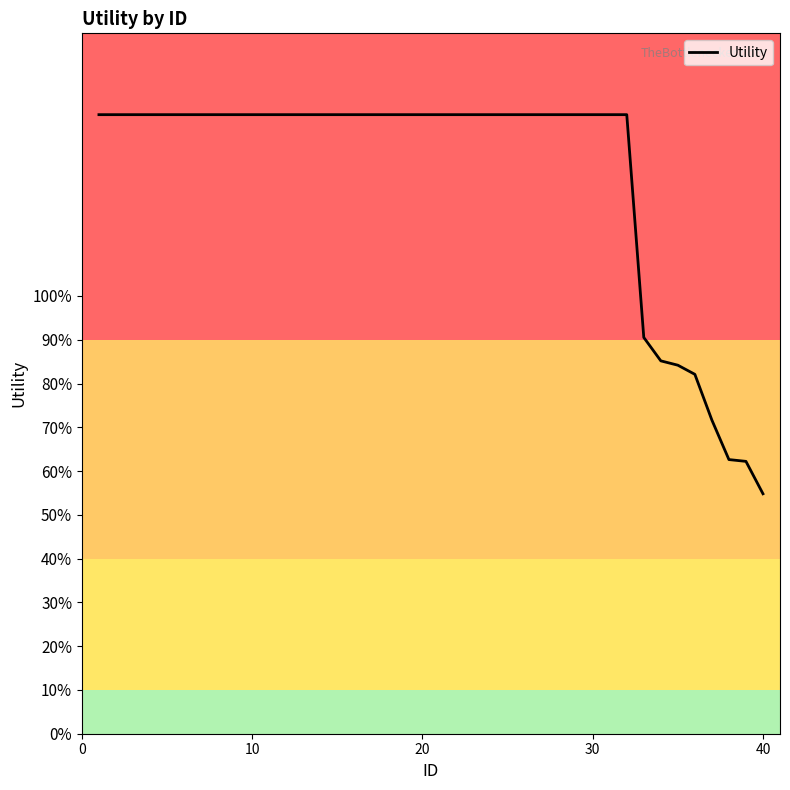

Does the chart display data point markers on the line(s)?

No